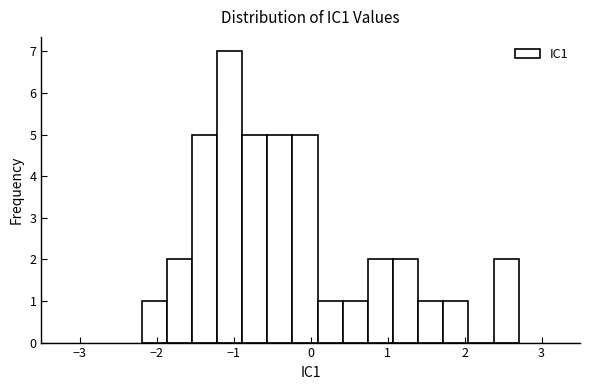

Around what value on the x-axis is the tallest bar? Give the approximate position of its centre, as read against the axis.

-1.1